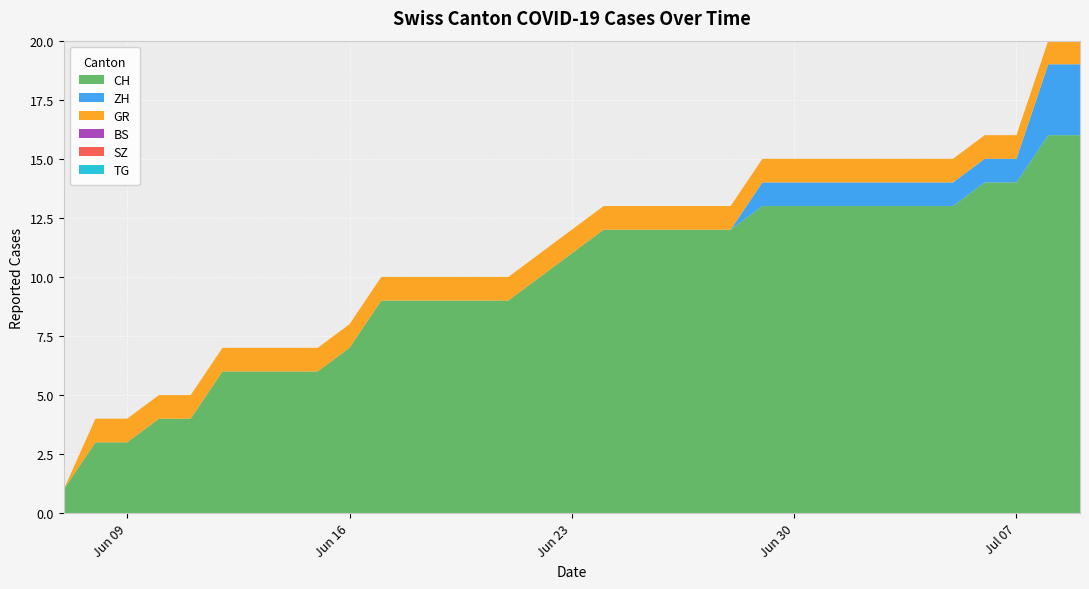

True or false: CH has more than 0 points higher than both neighbors.

False